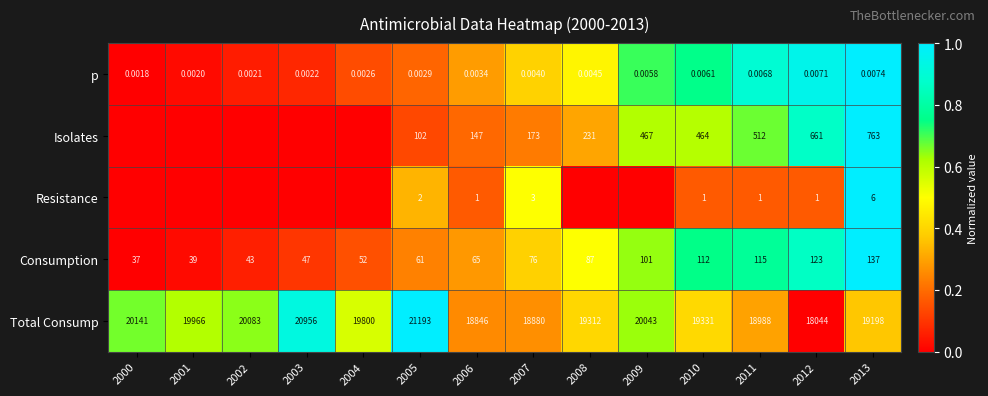

Is the value of Resistance at 2007 greater than the value of p at 2001?

Yes